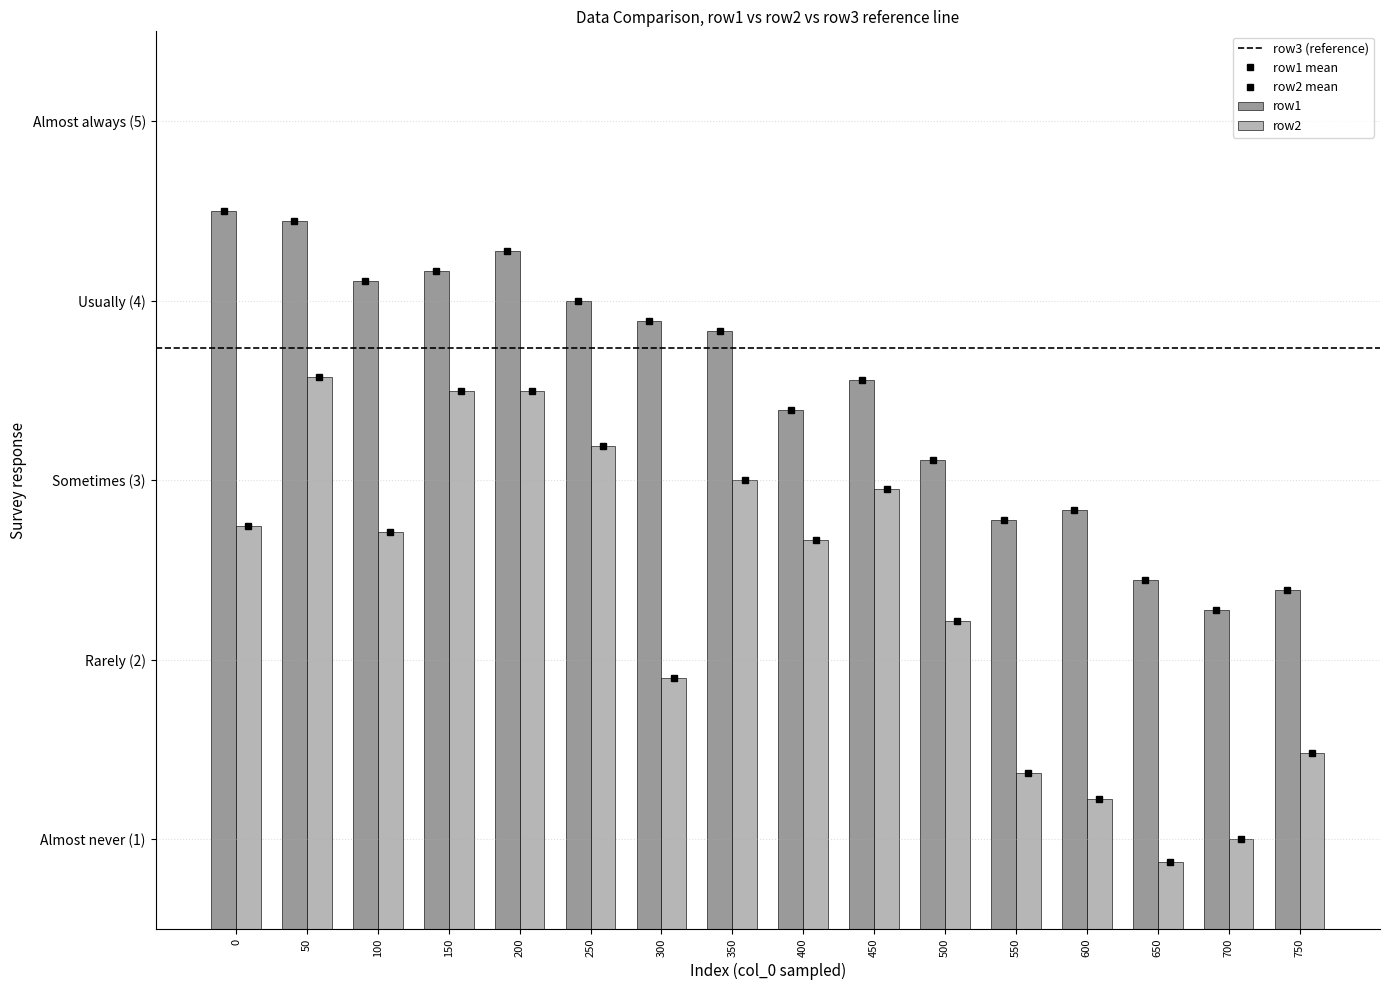

Are the bars horizontal?

No